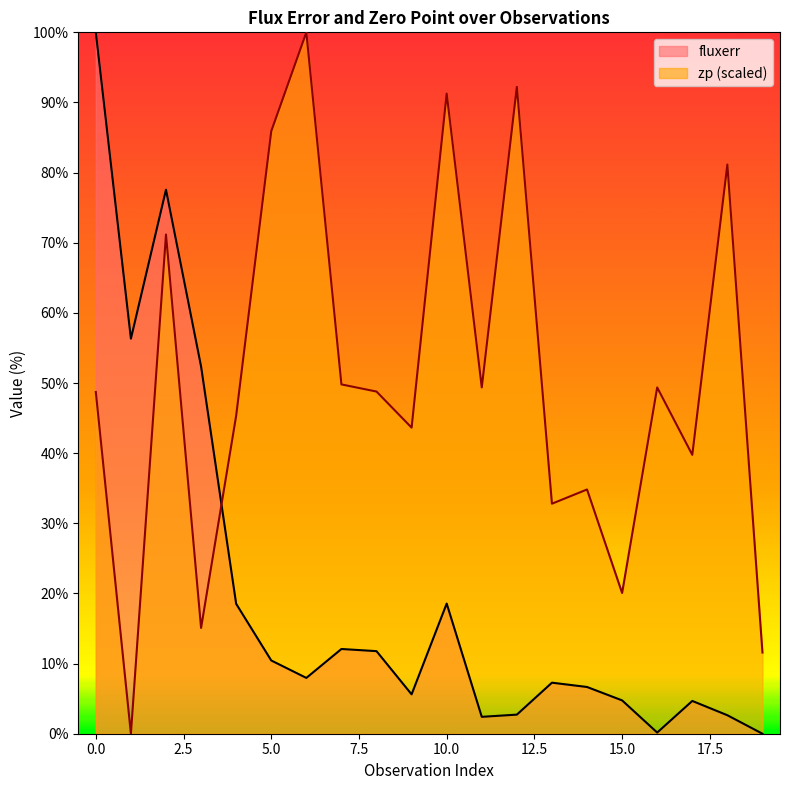

What is the difference between the second highest and second lowest values in the zp series?

80.6